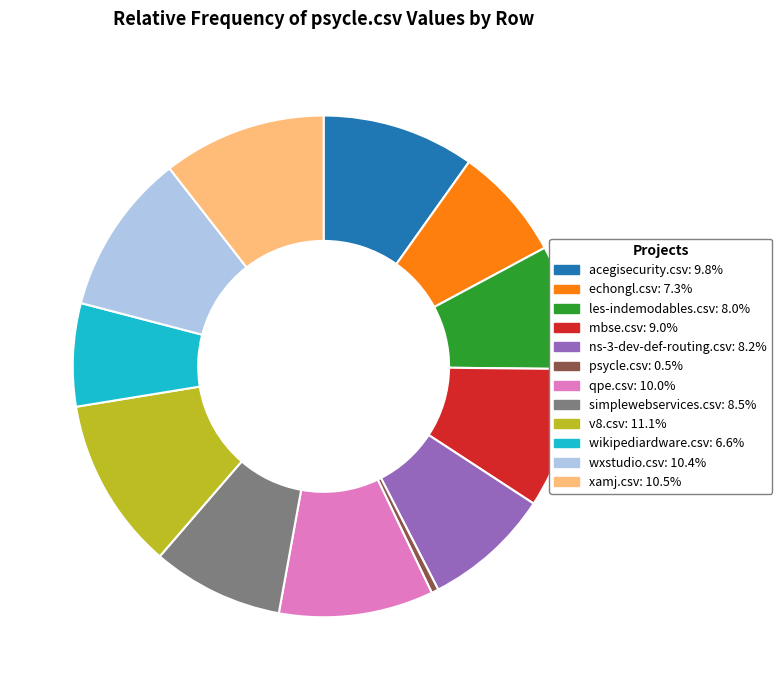

Between echongl.csv and wikipediardware.csv, which is larger?

echongl.csv